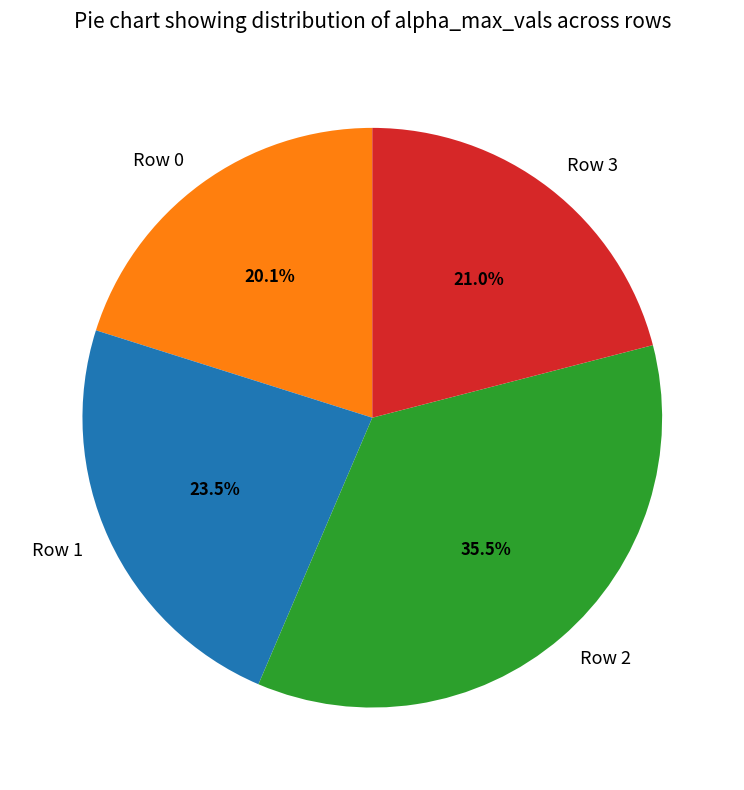

Is there a majority slice in this chart?

No